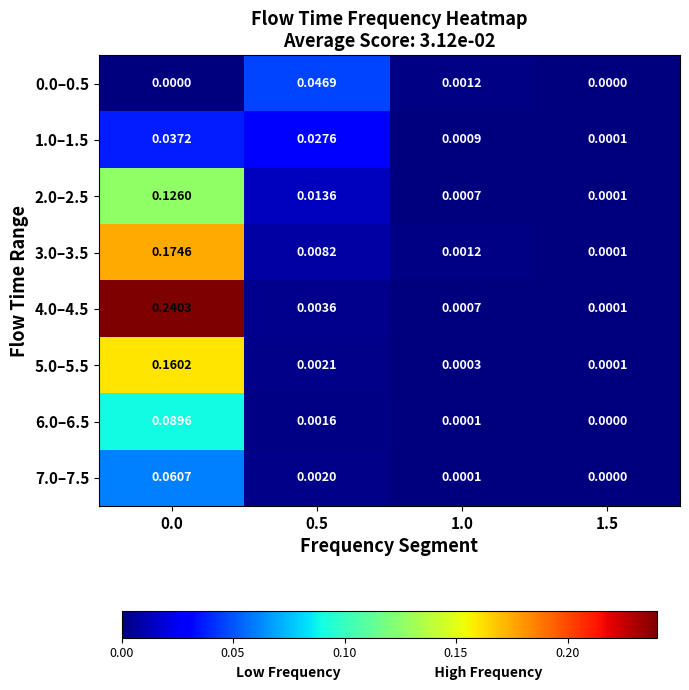

Is the value of 6.0–6.5 at 0.5 greater than the value of 5.0–5.5 at 1.5?

Yes